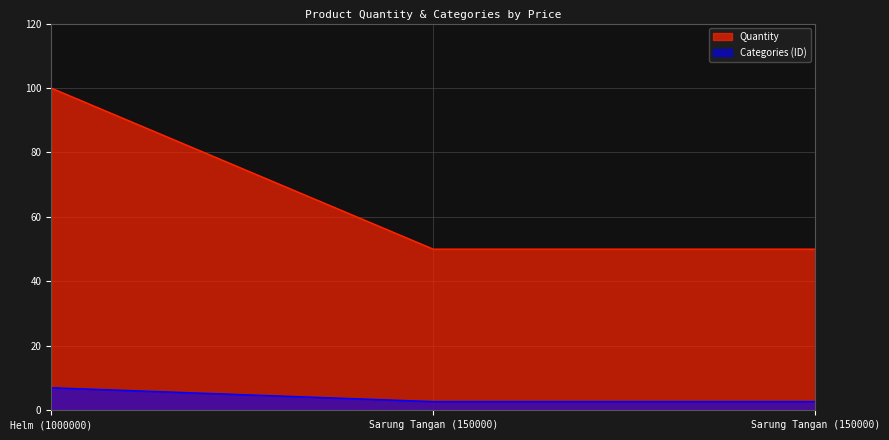

What is the total value across all series at Sarung Tangan (150000)?

52.7